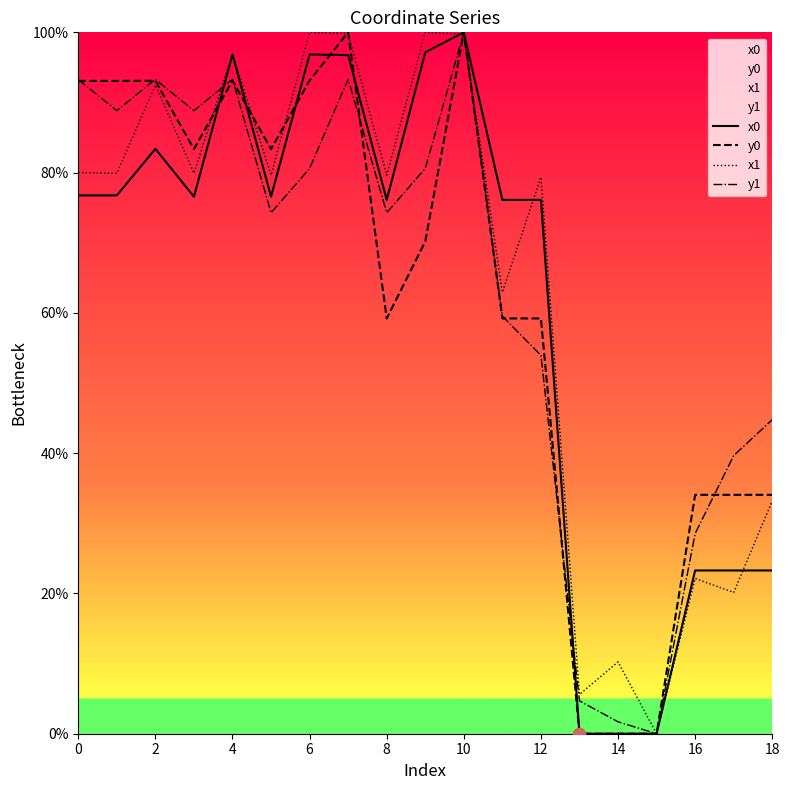

What is the total value across all series at 11?

257.8